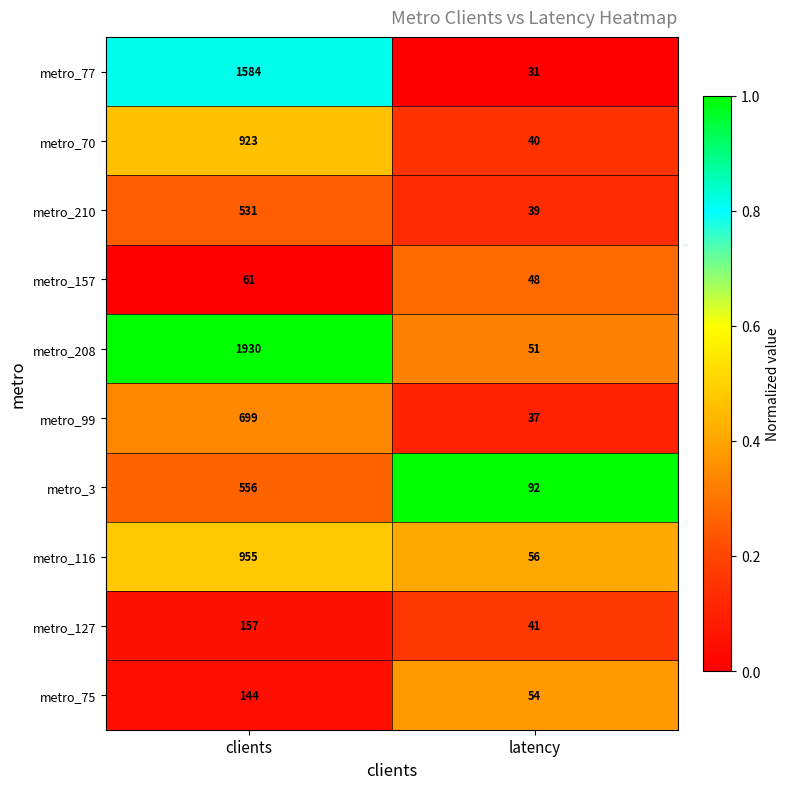

What is the difference between the metro_75 values at clients and latency?

90